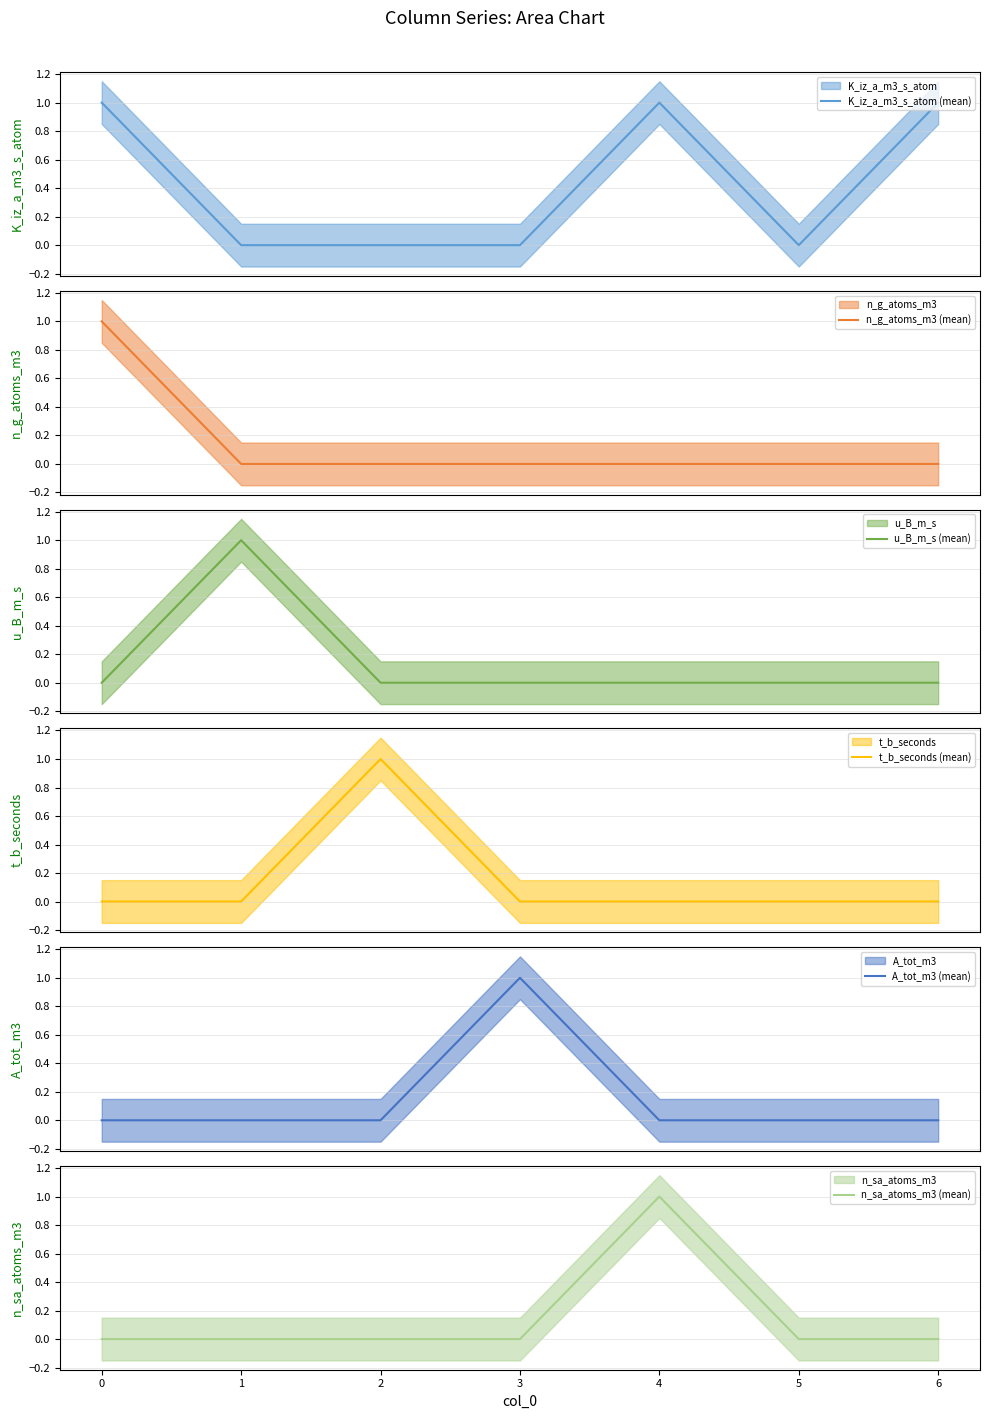

How many distinct data groups are displayed?

6